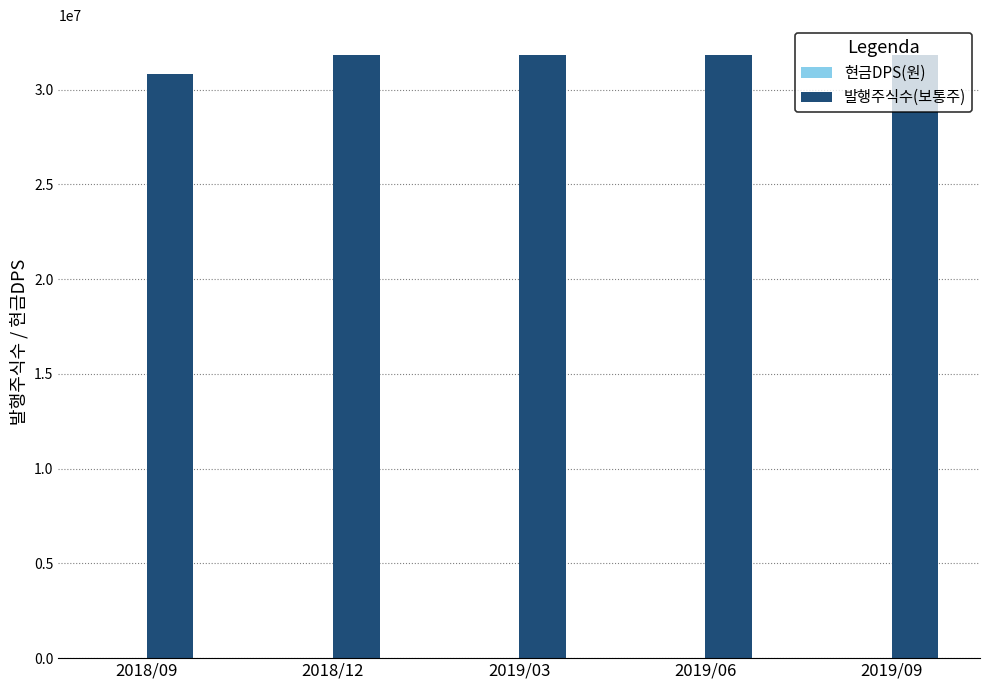

Which series has the largest total across all categories?

발행주식수(보통주)